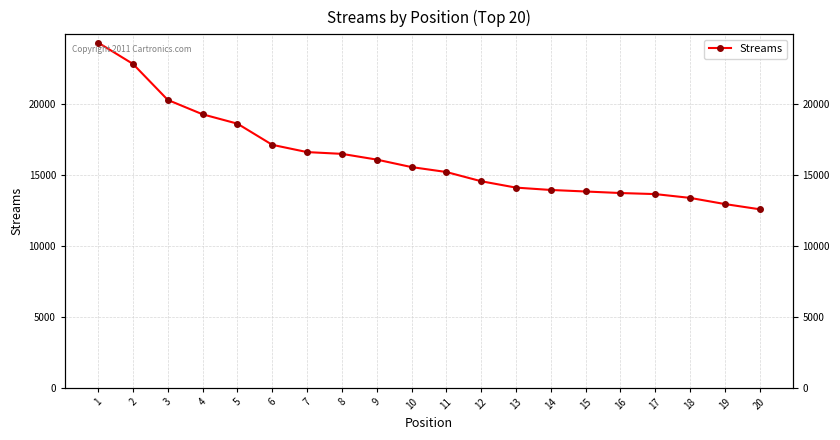

At which category does the chart reach its peak across all series?

1